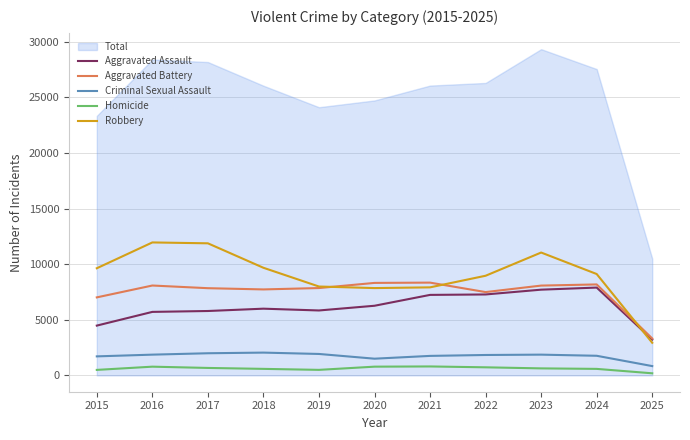

At which label does Criminal Sexual Assault reach its minimum?

2025